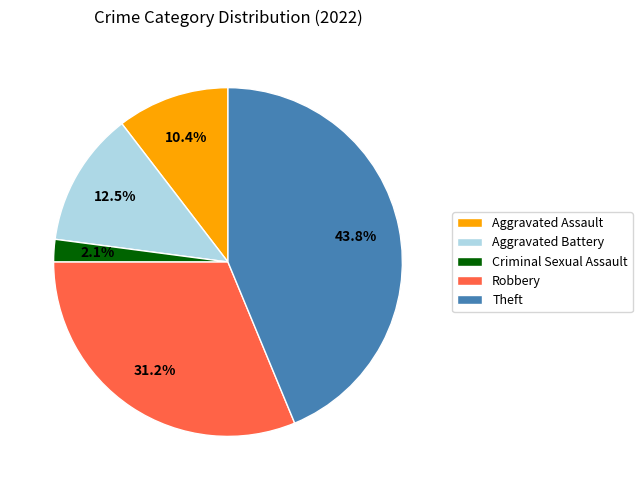

How many slices are in this pie chart?

5